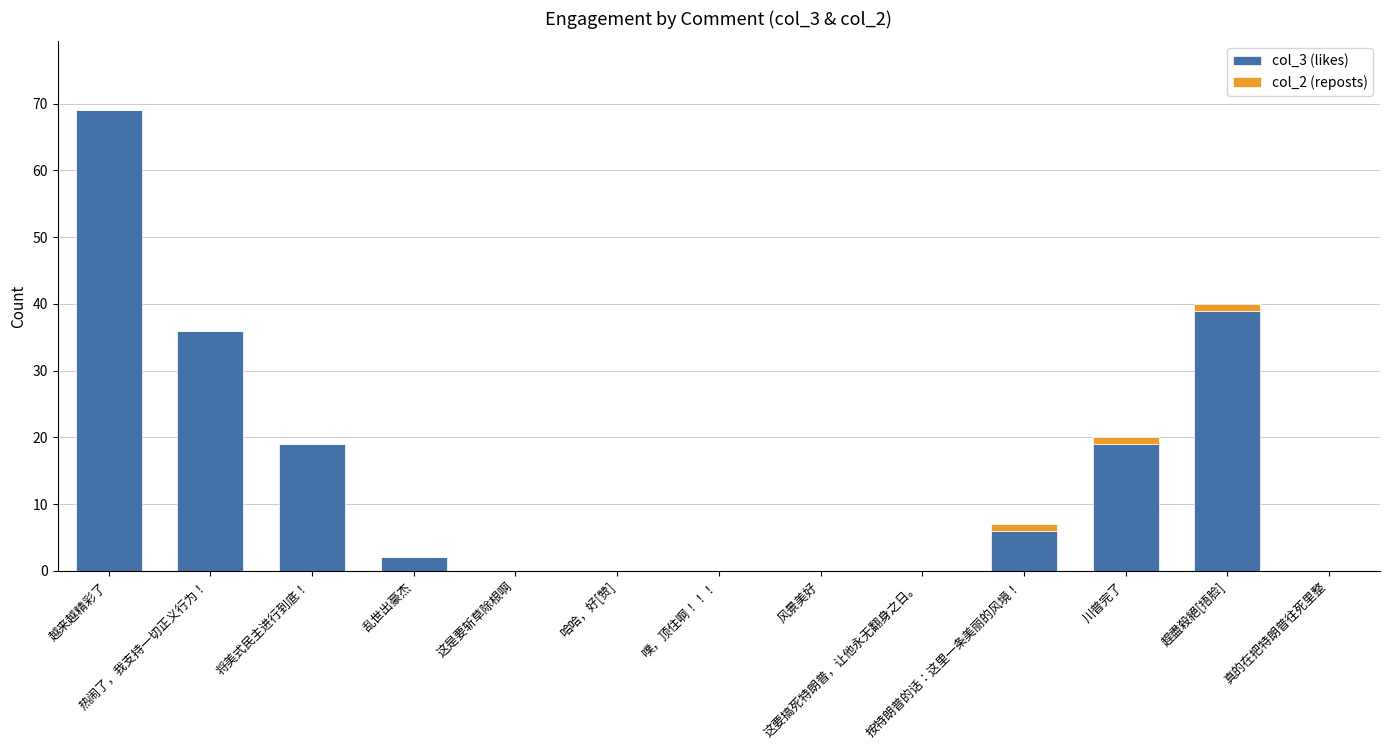

Is it true that col_3 (likes) equals 34 at 这是要斩草除根啊?

False